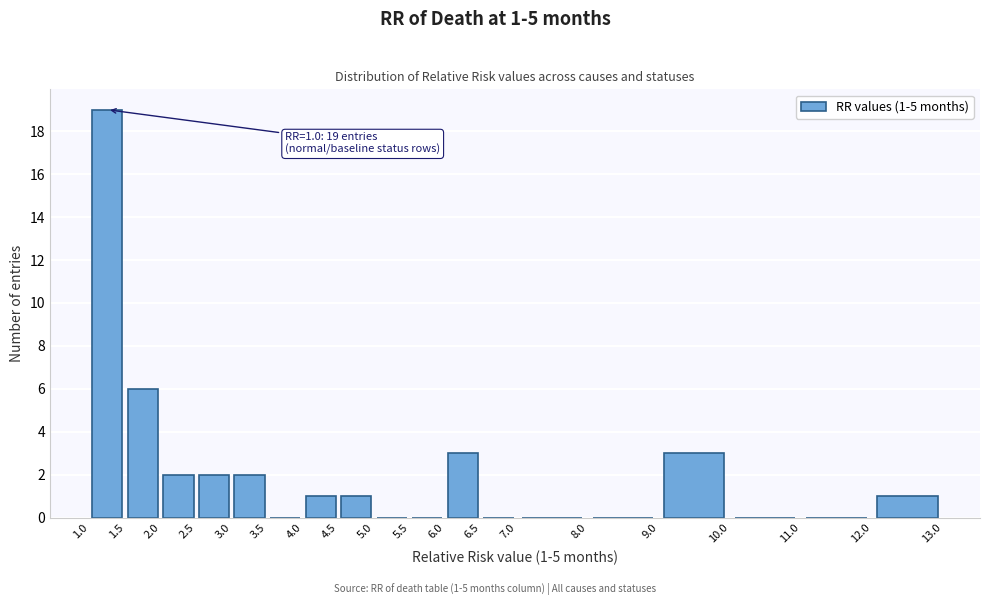

Over which range of the x-axis is the bar tallest?

1.0 to 1.5